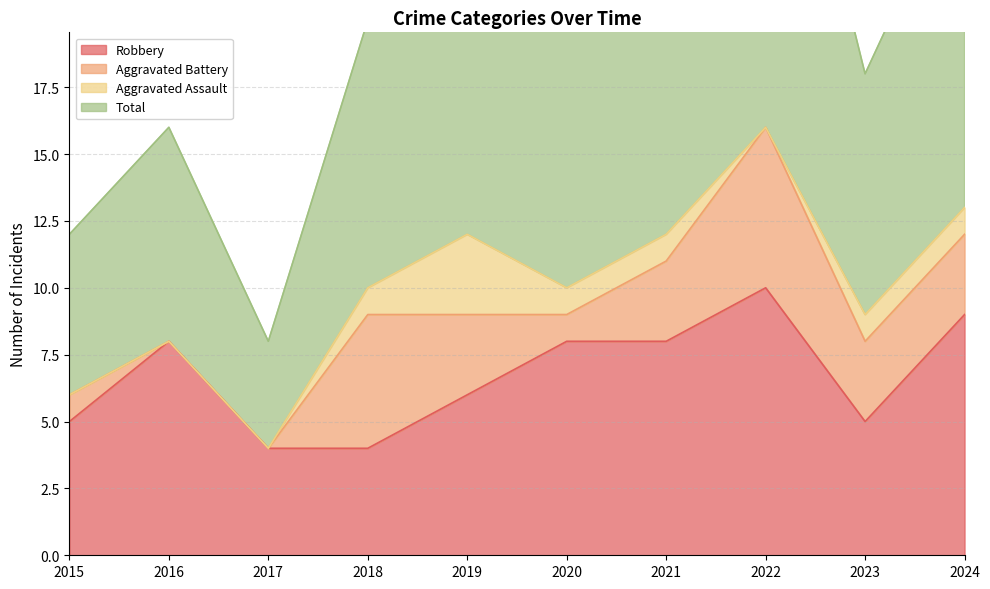

At how many categories does at least one series exceed 23?

4